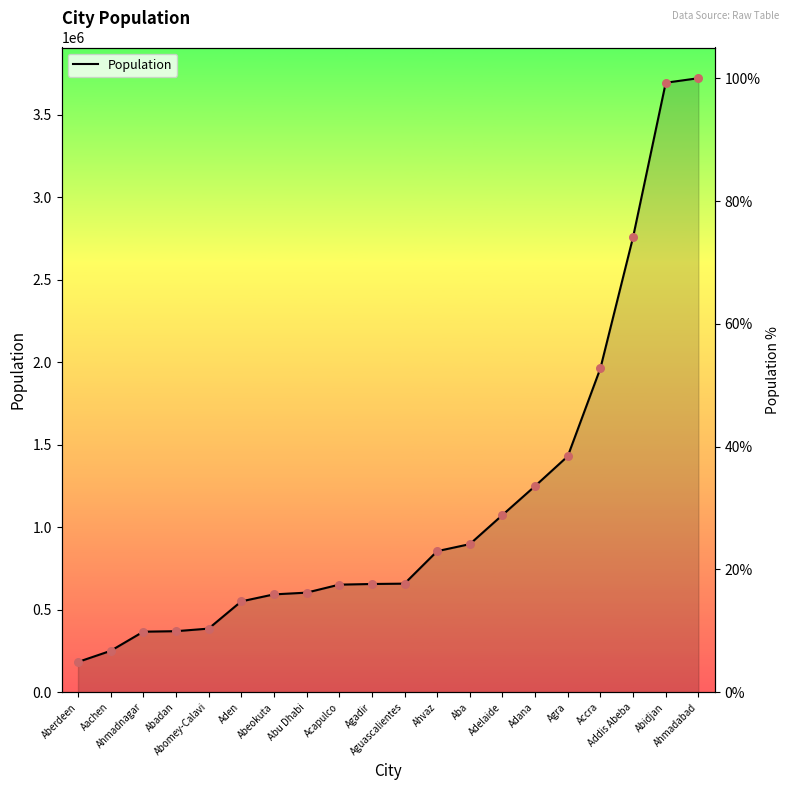

What is the ratio of the value at Ahmadabad to the value at Agra?

2.6